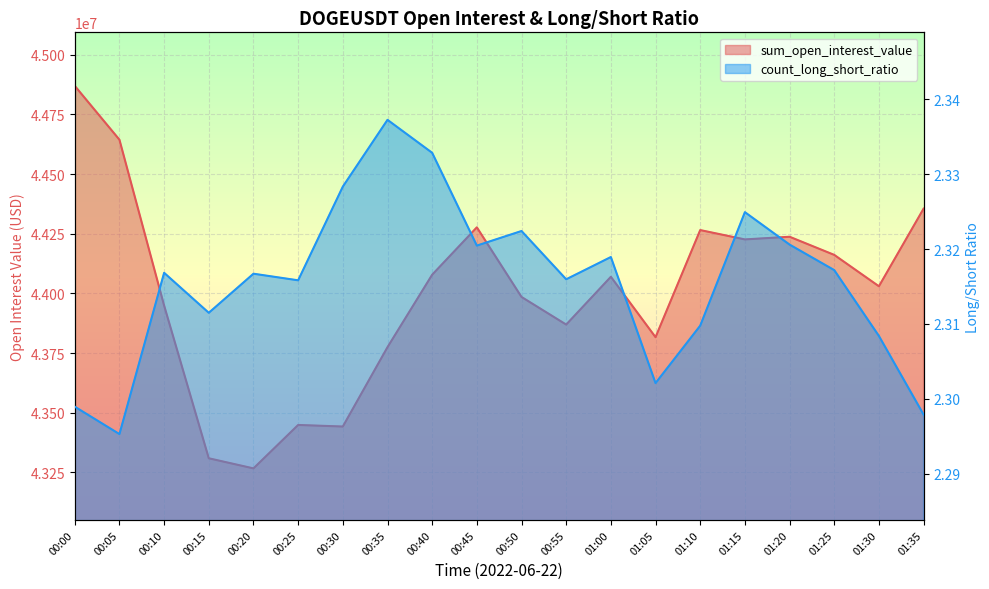

Count the number of data series in this chart.

2